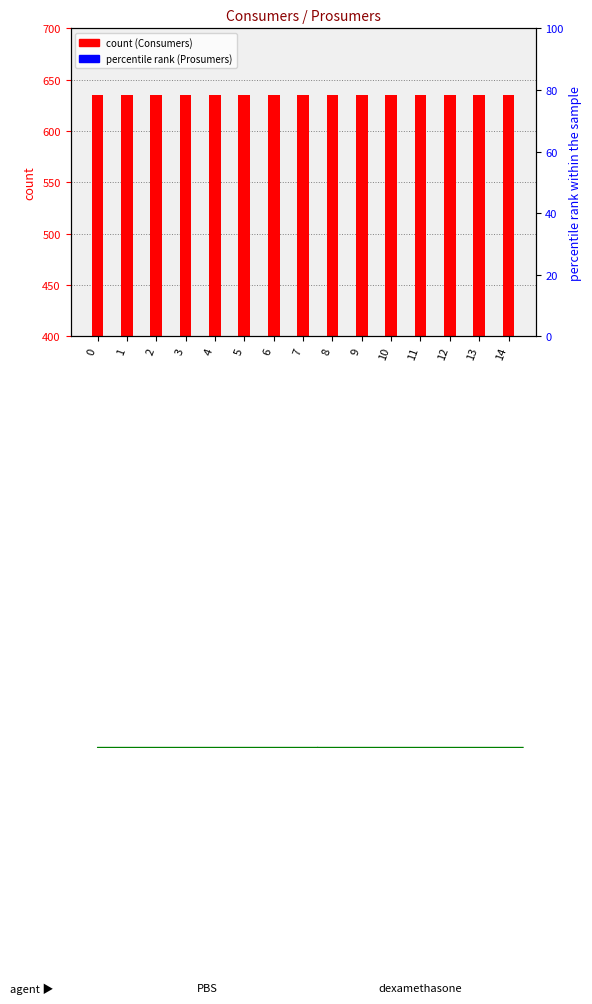

Which series reaches the maximum Y coordinate?

Consumers